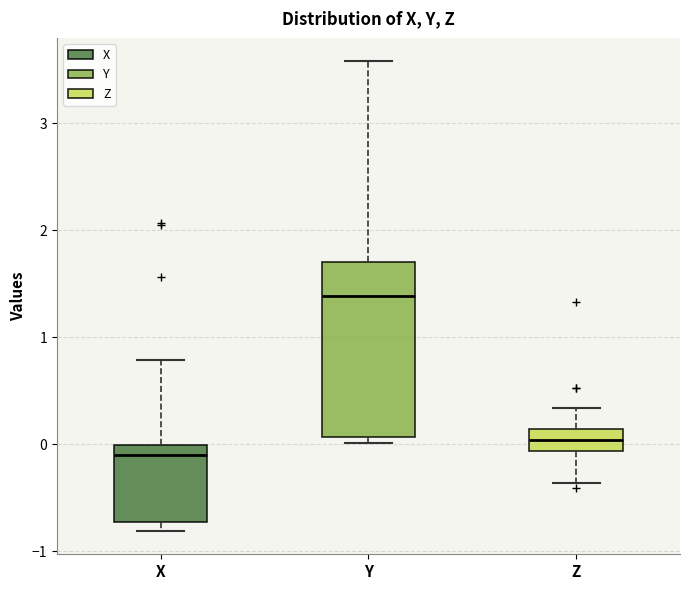

Which box has the highest median line?

Y